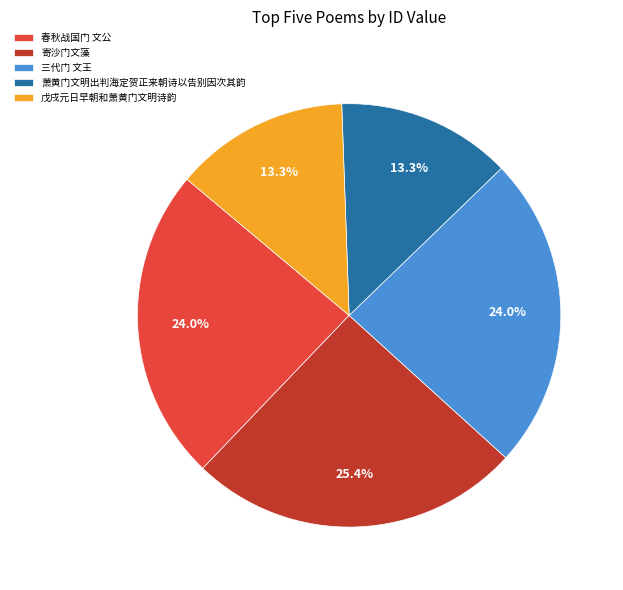

Which slice is the largest?

寄沙门文藻